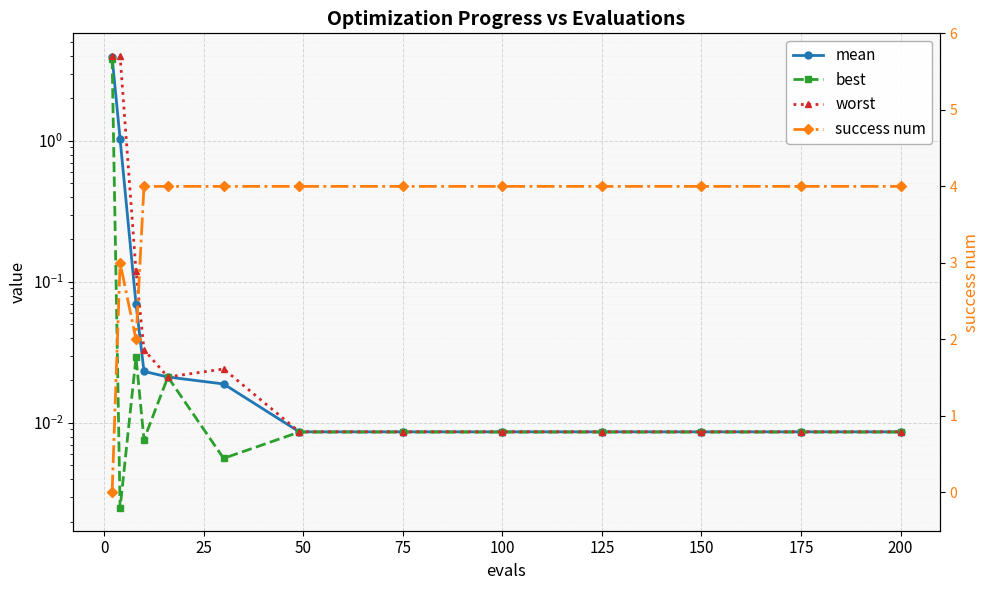

Is this an area chart (filled region under the line)?

No